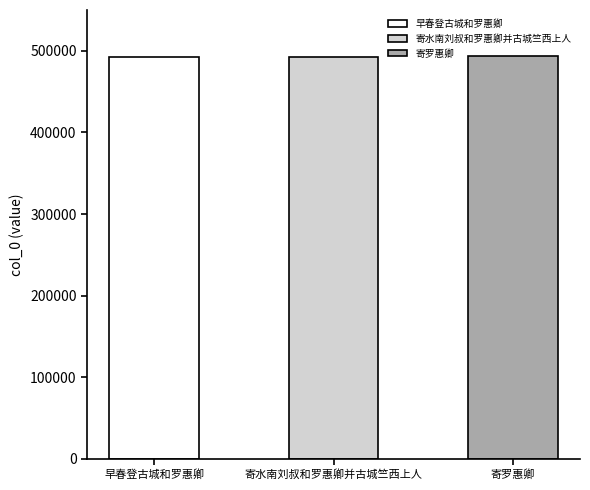

How many values are below 492511?

1